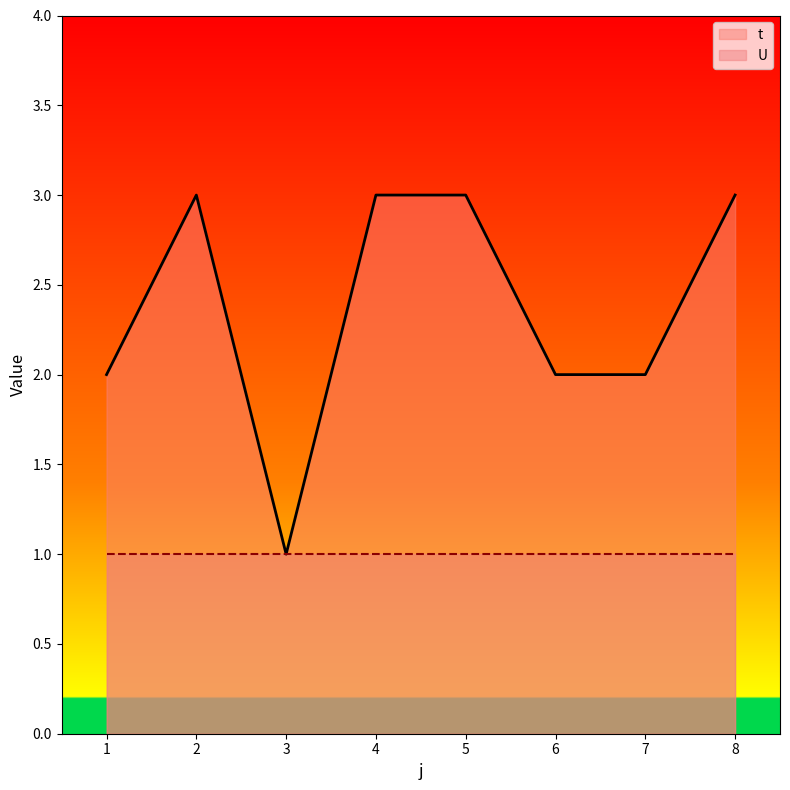

Which category has the lowest value across all series?

3